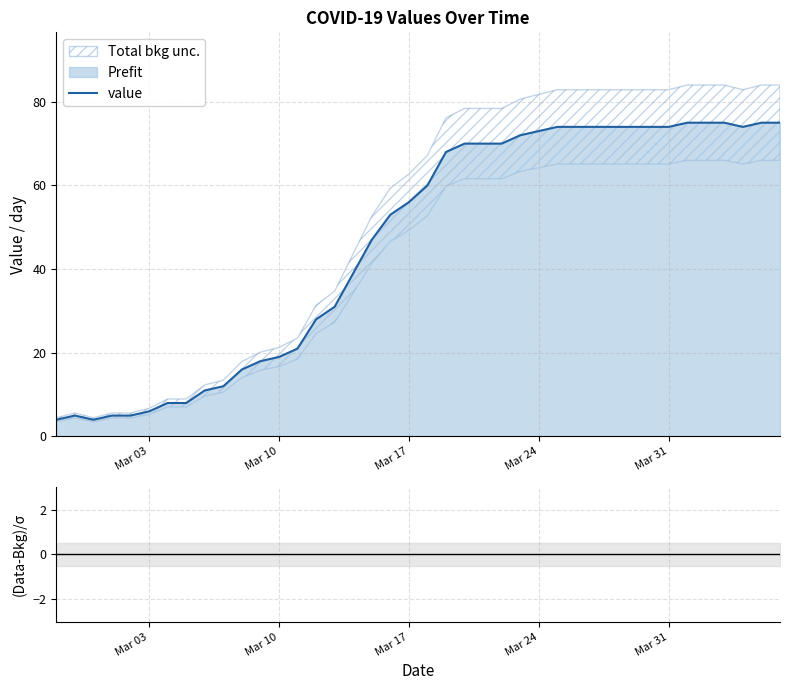

True or false: the data shows 120 at 36.

False